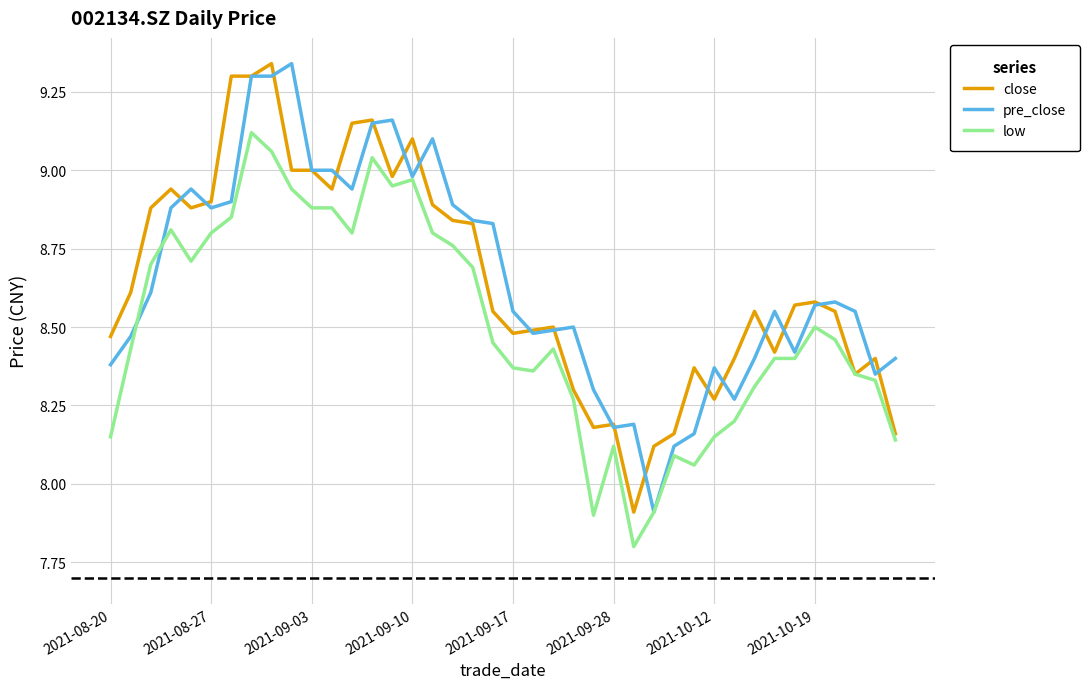

What is the minimum value for close?

7.9